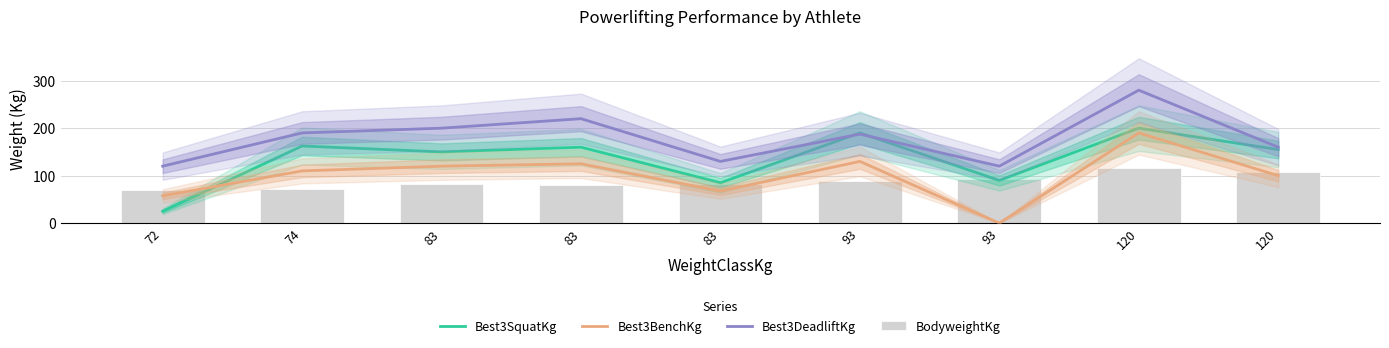

Reading right to left, what are all the values shown in this chart?

Best3SquatKg: 155.0	200.0	90.0	190.0	85.0	160.0	150.0	162.5	25.0
Best3BenchKg: 100.0	190.0	0.0	130.0	67.5	125.0	120.0	110.0	57.5
Best3DeadliftKg: 160.0	280.0	120.0	187.5	130.0	220.0	200.0	190.0	120.0
BodyweightKg: 108.0	115.3	92.7	89.4	83.0	80.5	83.0	71.8	69.7